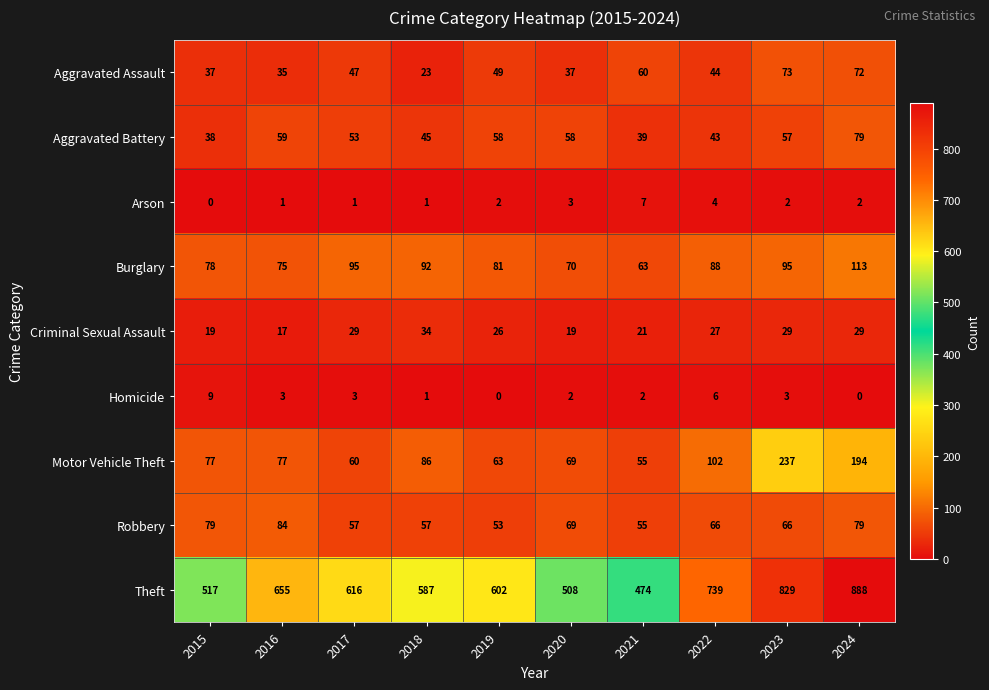

What is the lowest value of the Aggravated Battery series?

38